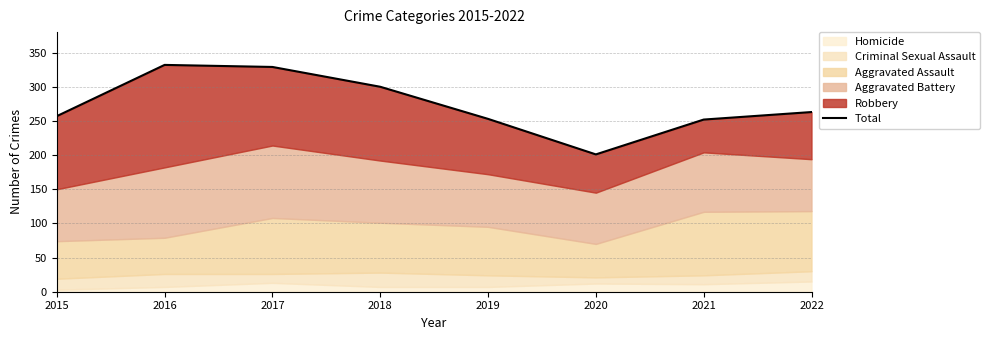

What is the difference between the maximum and minimum values?

131